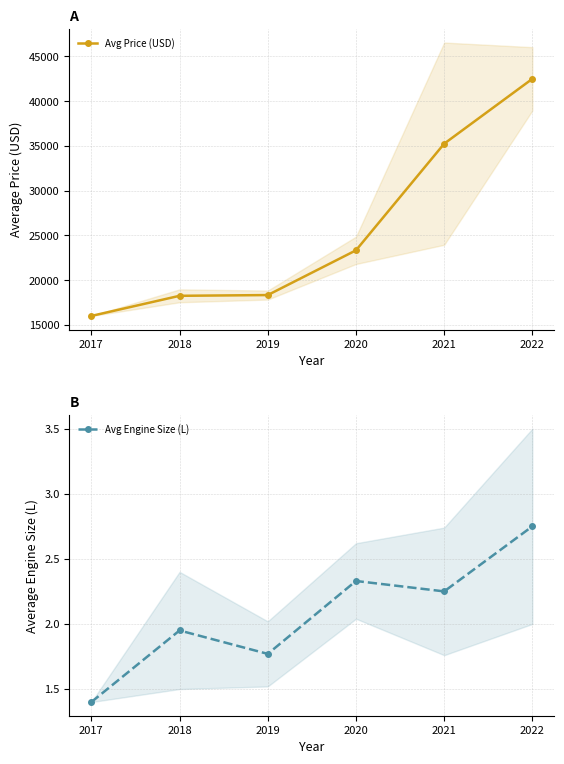

The value of Avg Price (USD) at 2019 is 30033.8. True or false?

False